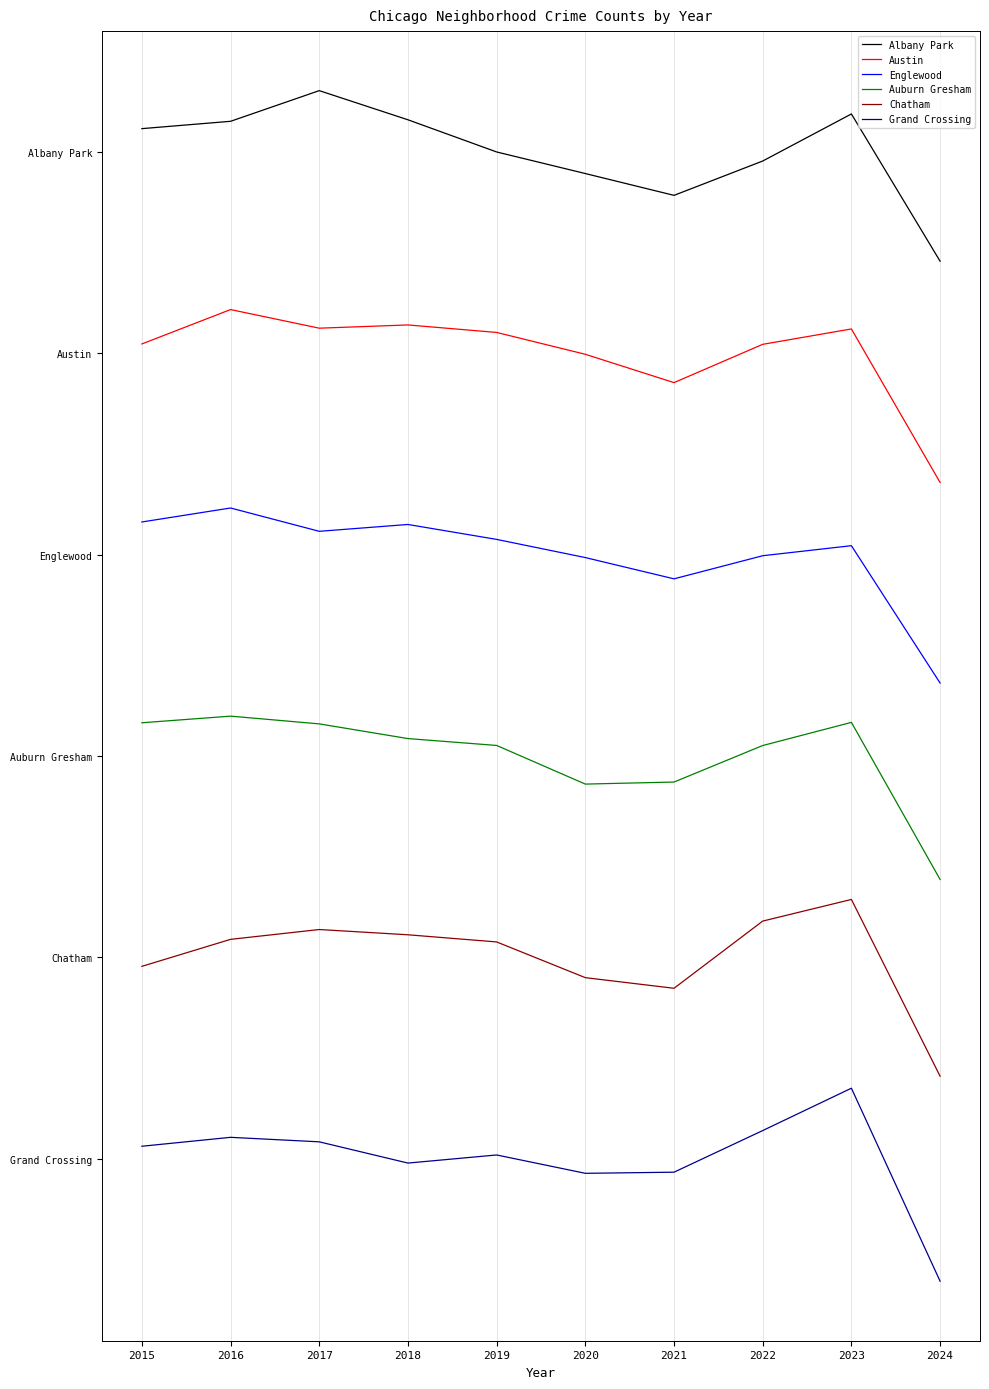

Does the chart have visible grid lines?

Yes